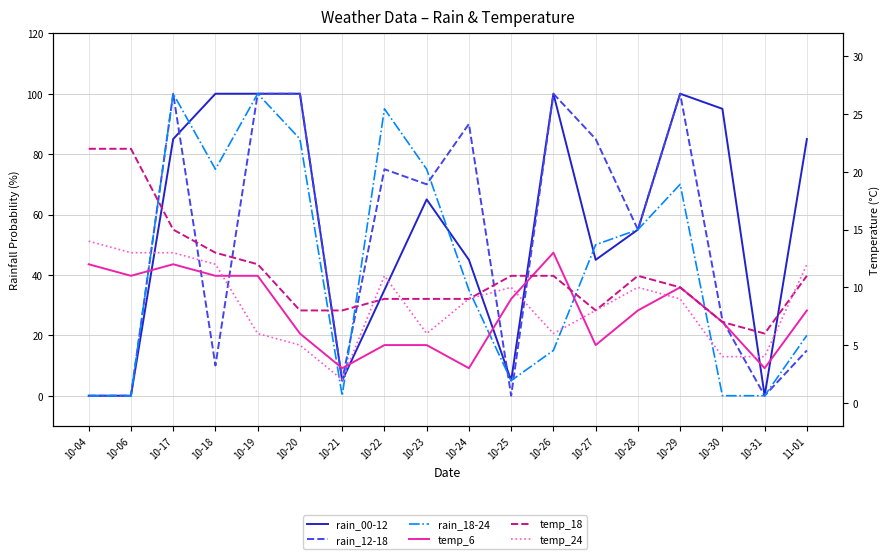

Between 10-18 and 10-23, which is larger?

10-18